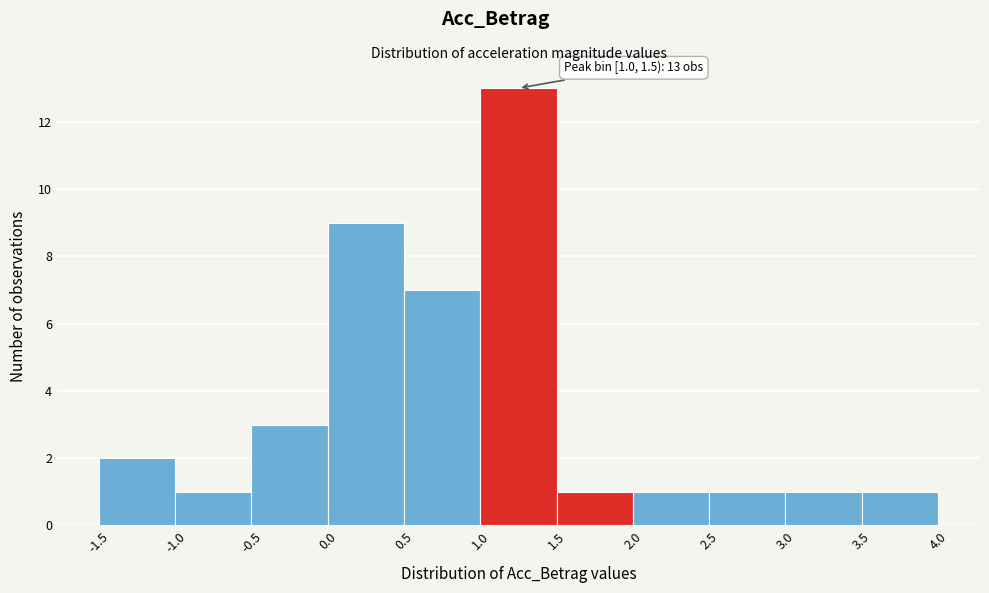

Which range on the x-axis has the tallest bar?

1.0 to 1.5